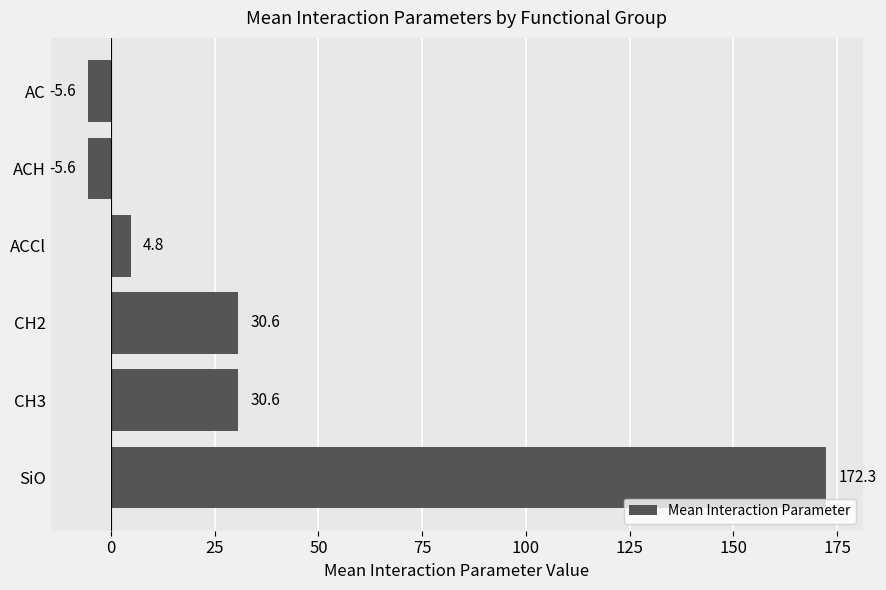

Which category has the highest value across all series?

SiO